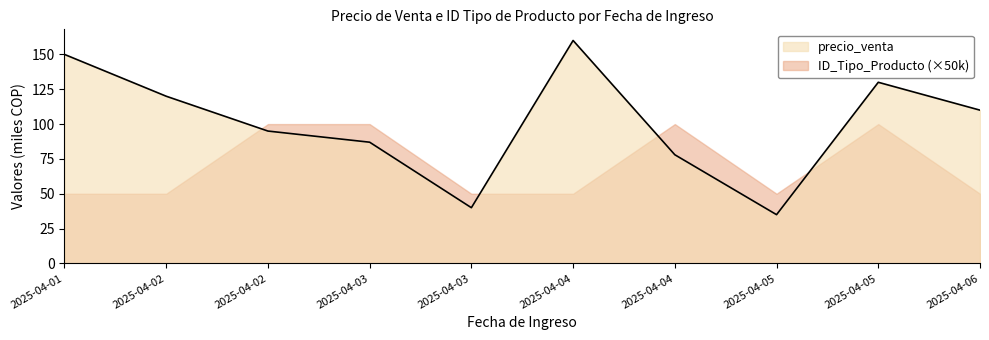

List the labels in order of value, largest first.

2025-04-04, 2025-04-01, 2025-04-05, 2025-04-02, 2025-04-06, 2025-04-02, 2025-04-03, 2025-04-04, 2025-04-03, 2025-04-05